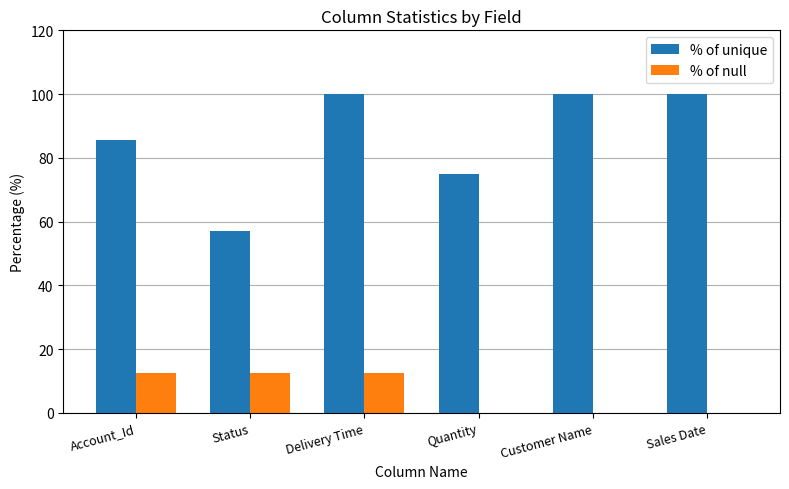

What is the difference between the % of unique values at Account_Id and Sales Date?

14.3